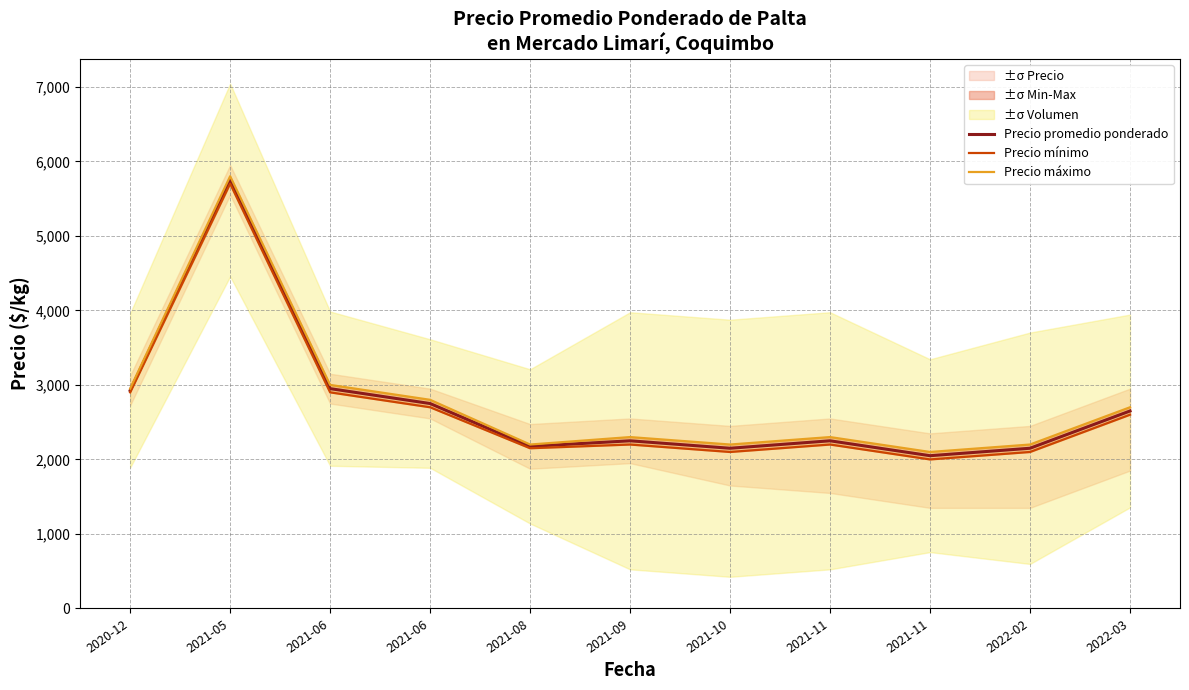

At which category does the chart reach its minimum across all series?

2021-11